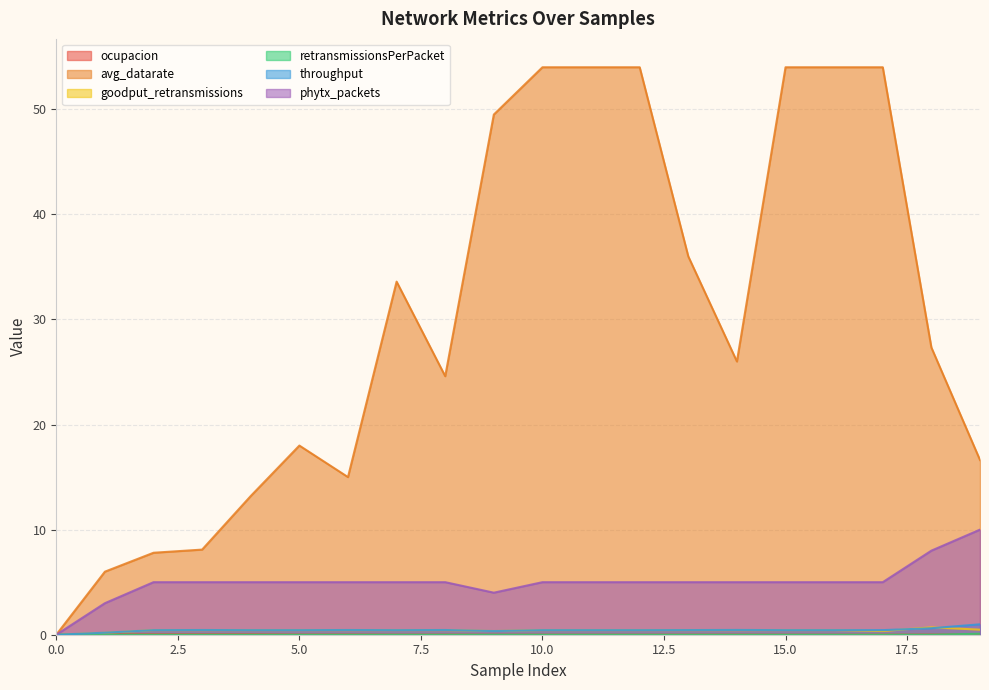

What are all the series names shown in the legend?

ocupacion, avg_datarate, goodput_retransmissions, retransmissionsPerPacket, throughput, phytx_packets